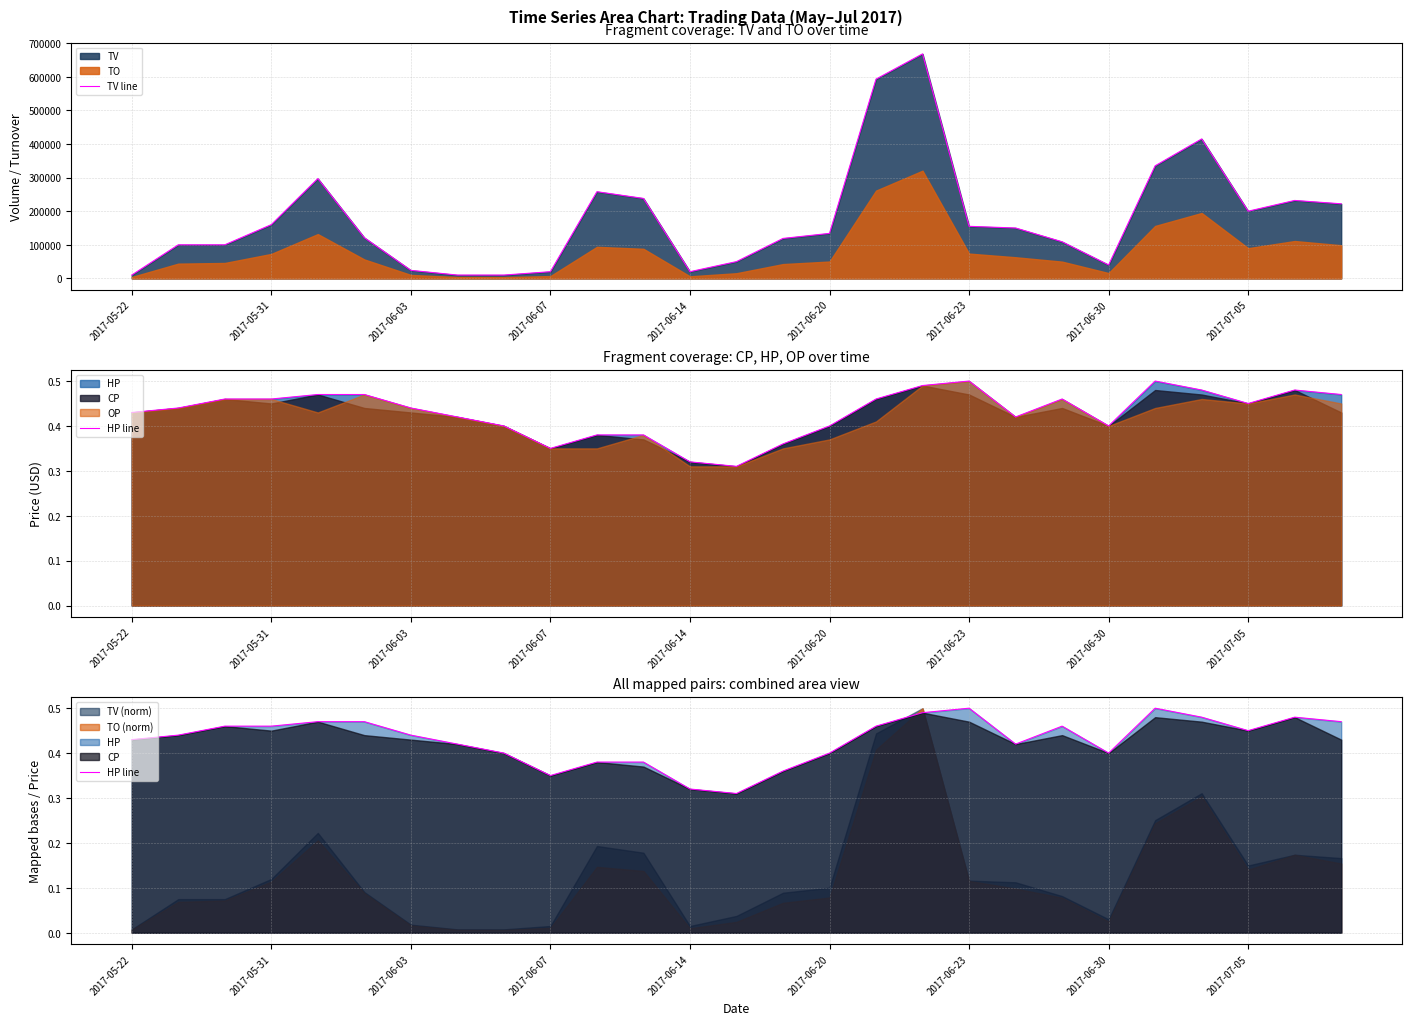

The HP line series shows 0.4 at 10. True or false?

True